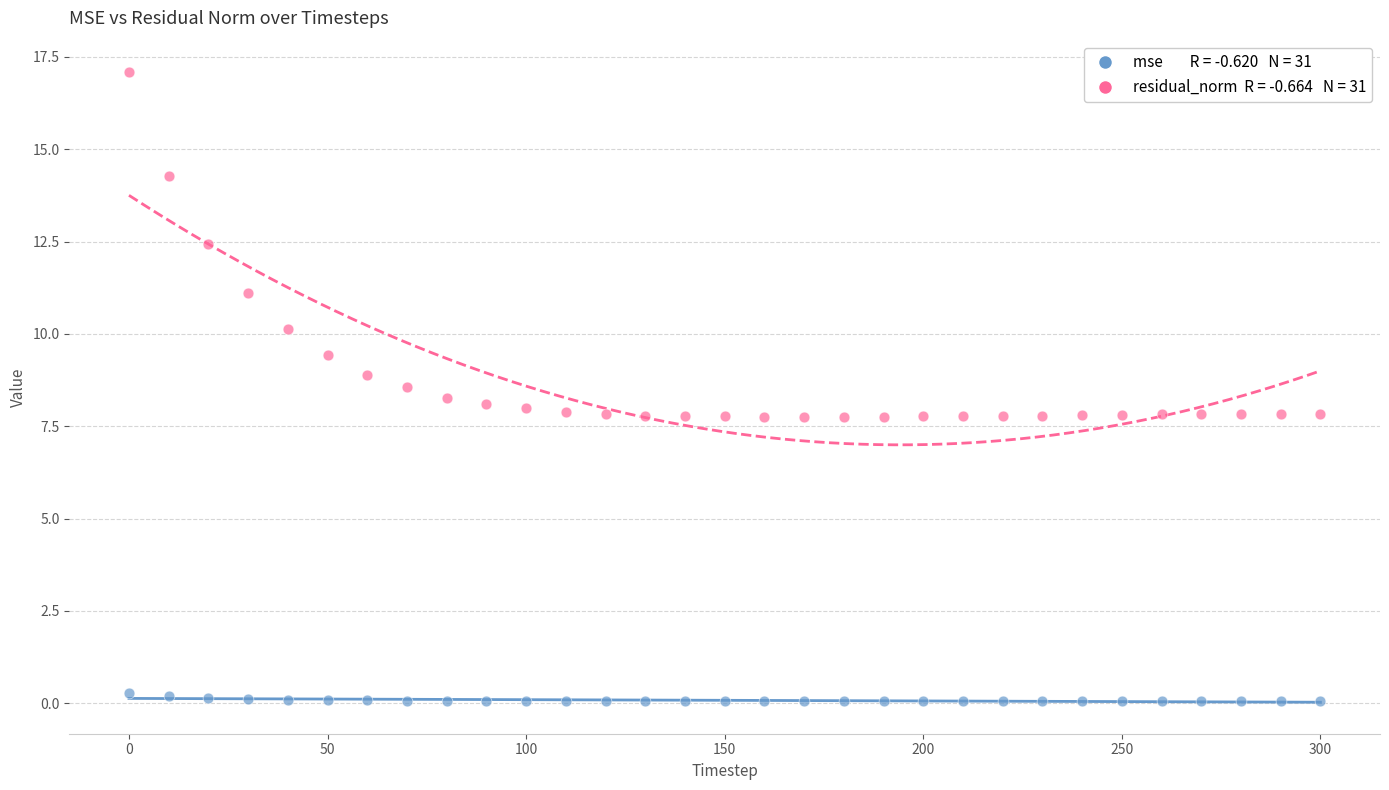

Across all data points, what is the range of X values (max minus min)?

300.0